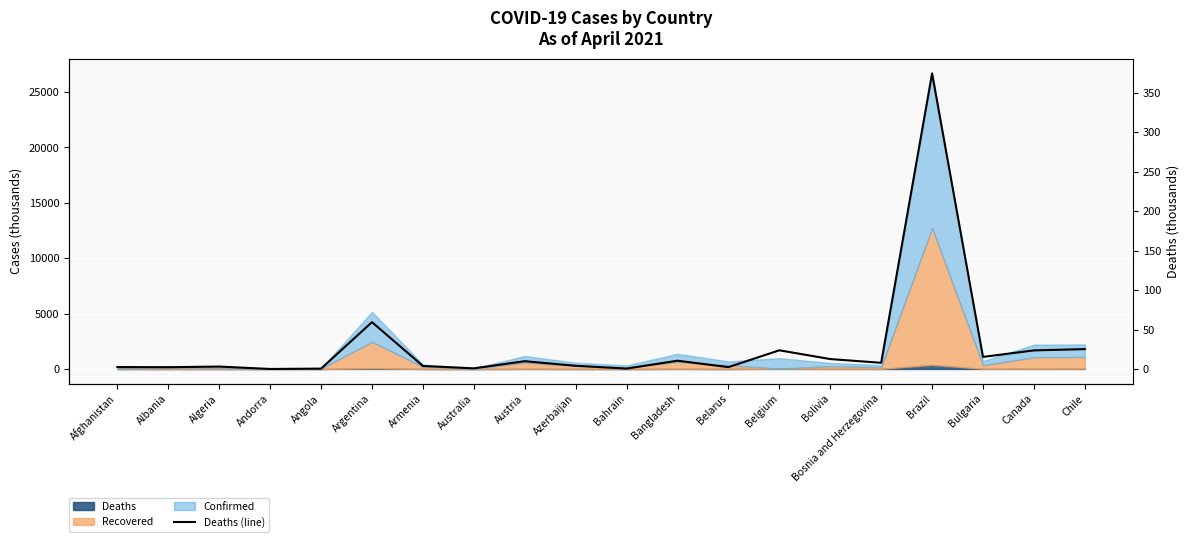

True or false: the data has more than 1 interior local peaks.

True